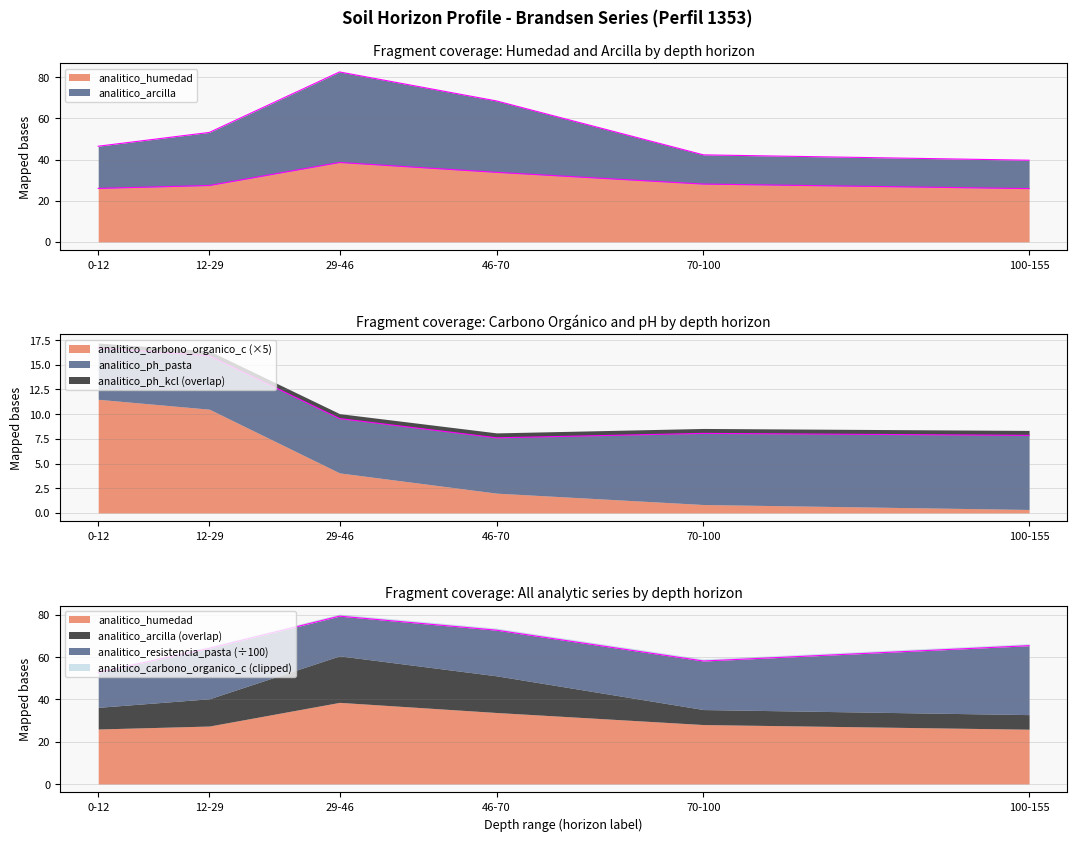

What is the difference between the analitico_carbono_organico_c values at 29-46 and 100-155?

1.7